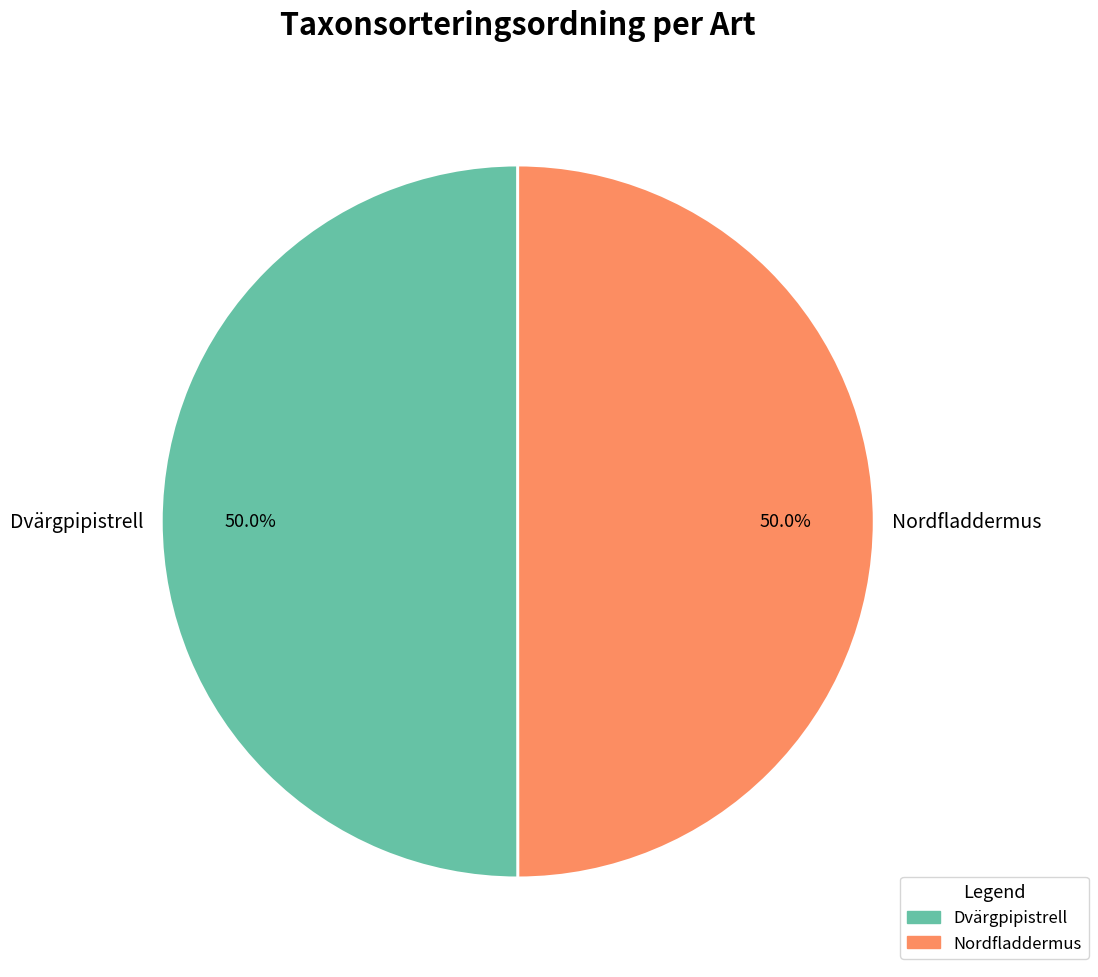

Count the number of slices in the pie.

2